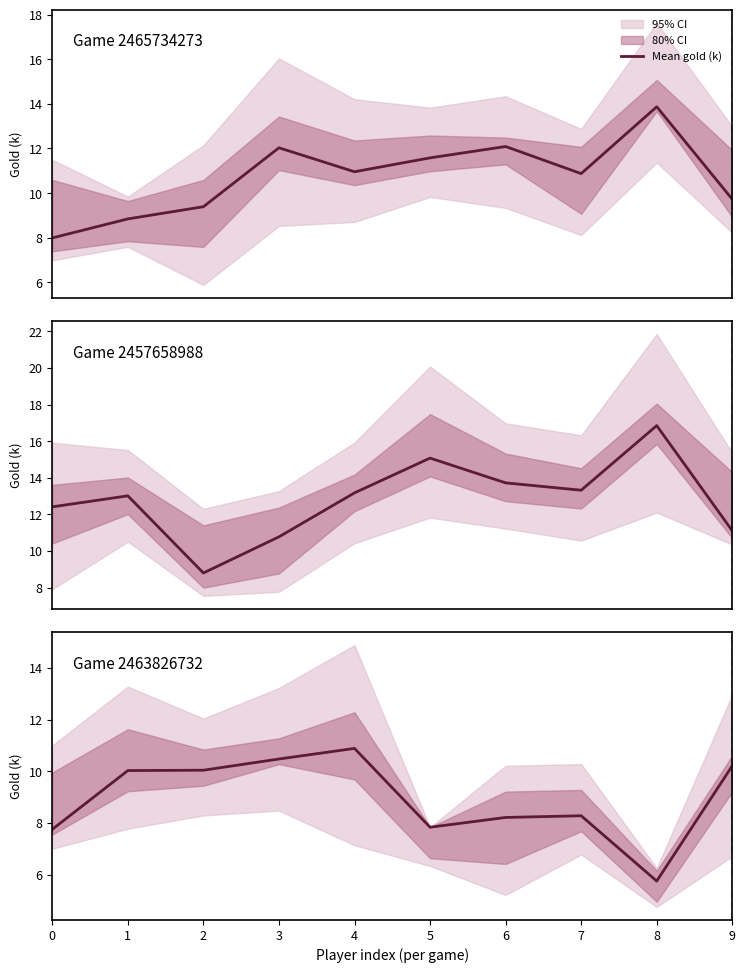

What is the change in value from 1 to 5?

-2.2